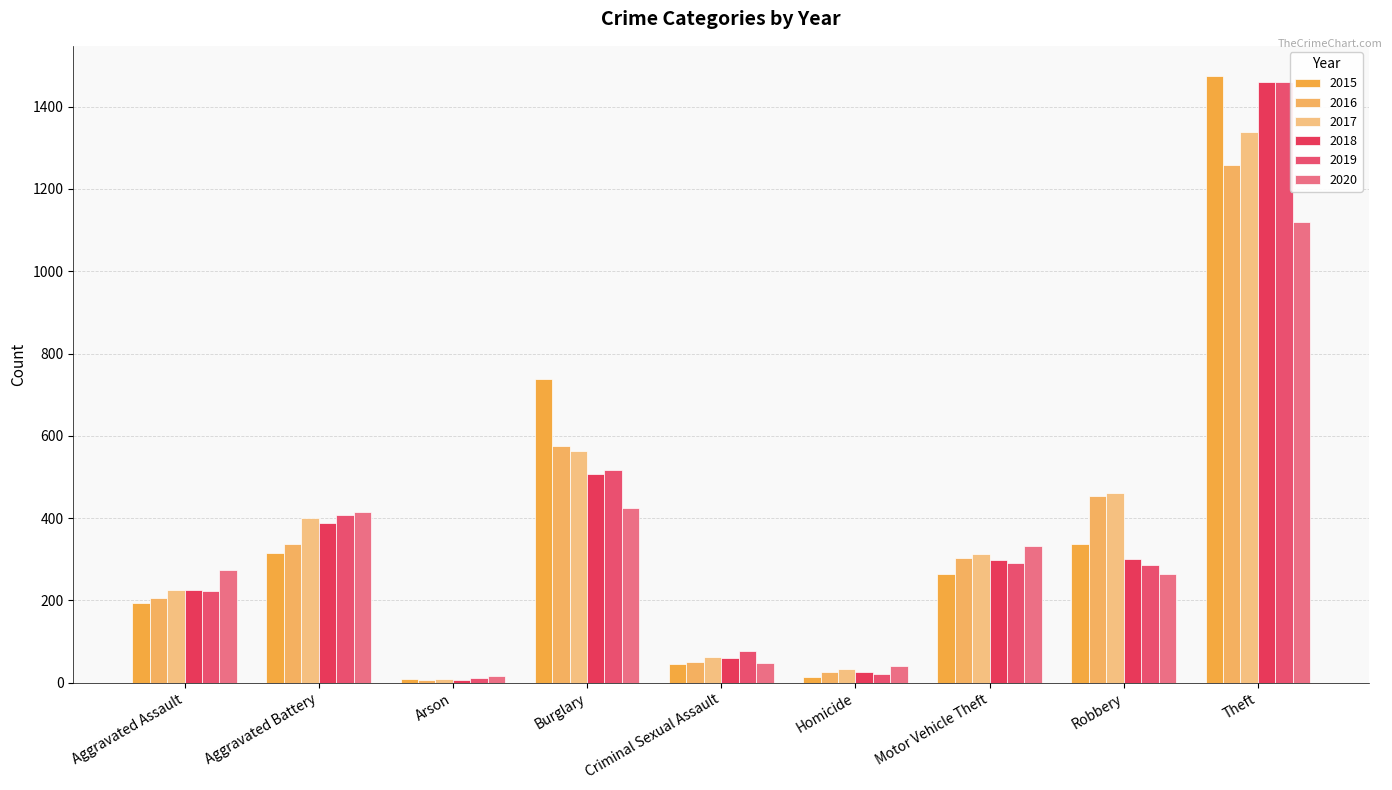

List the series in order of their peak value, highest first.

2015, 2018, 2019, 2017, 2016, 2020